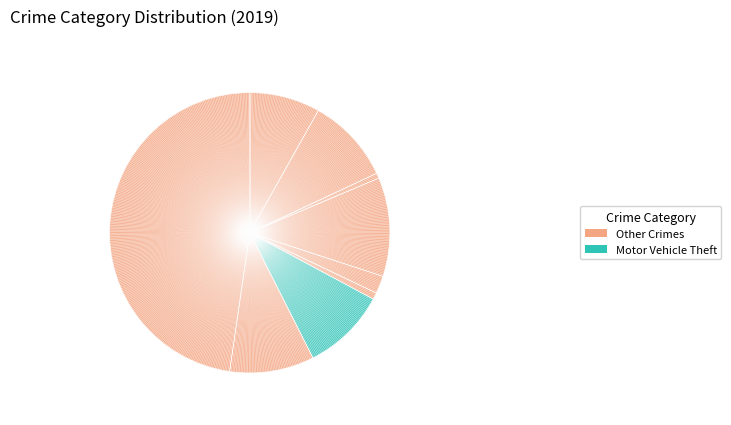

How many segments does this pie chart have?

9